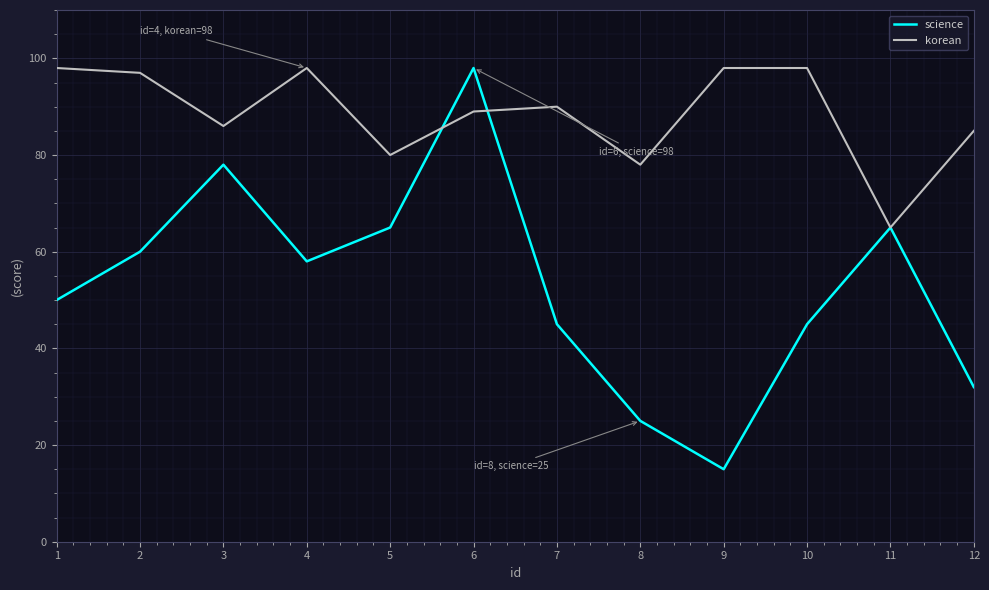

List the series in order of their overall mean, lowest first.

science, korean